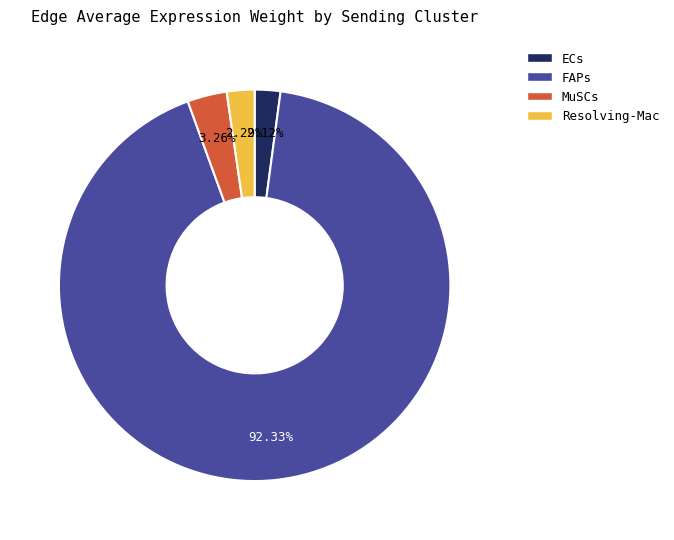

True or false: FAPs accounts for 99% of the total.

False